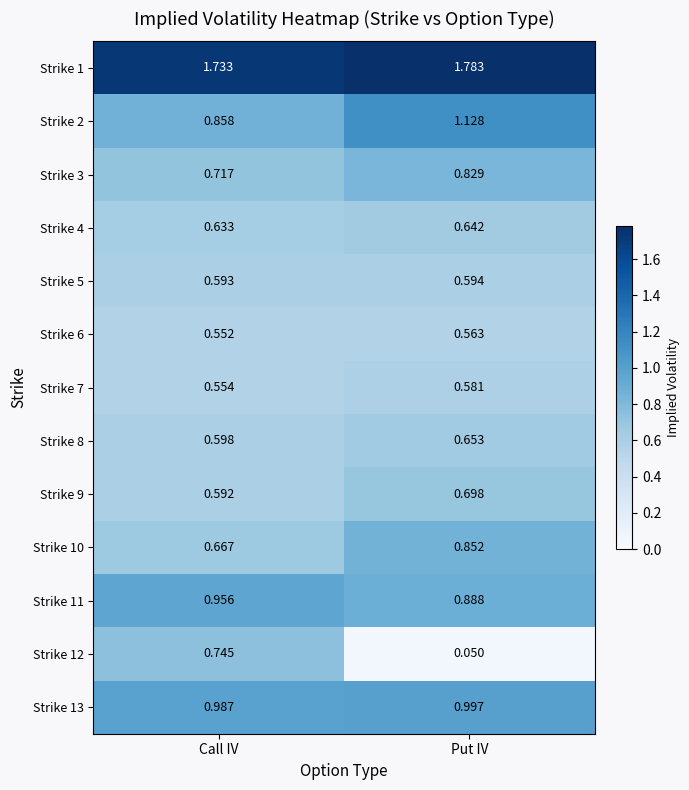

Is the value of Strike 9 at Put IV greater than the value of Strike 1 at Put IV?

No